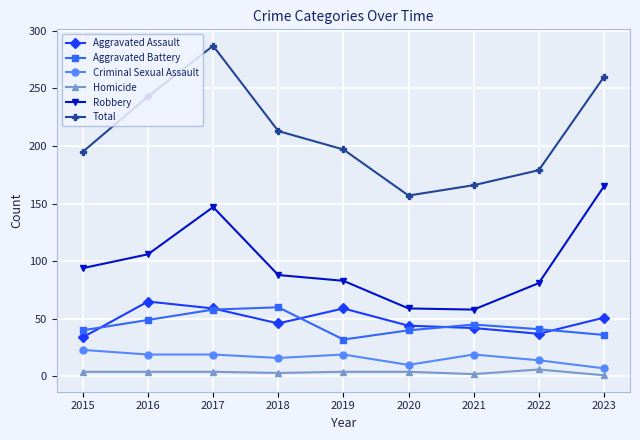

How many data points in Criminal Sexual Assault are less than 19?

4